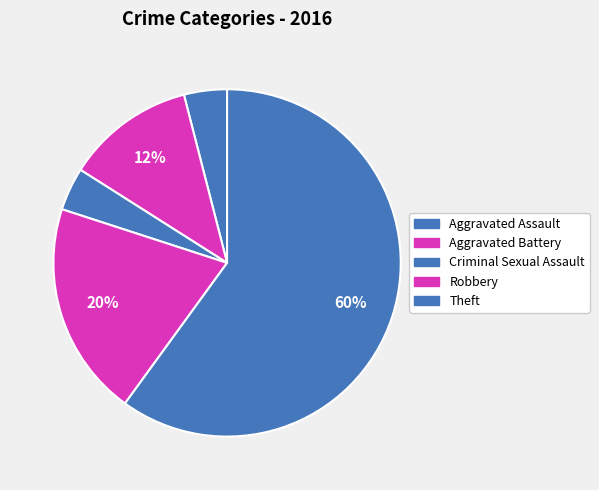

Count the number of slices in the pie.

5